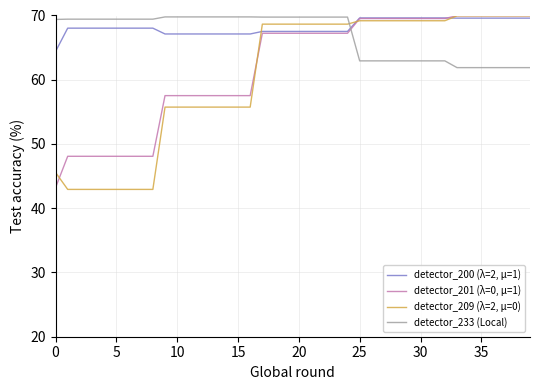

At how many categories does at least one series exceed 44?

40